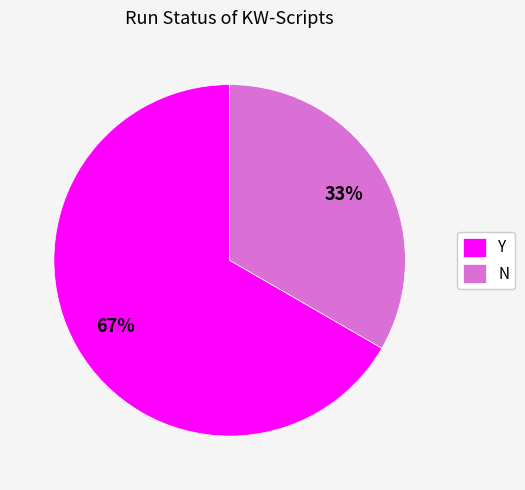

Which has a higher value, Y or N?

Y